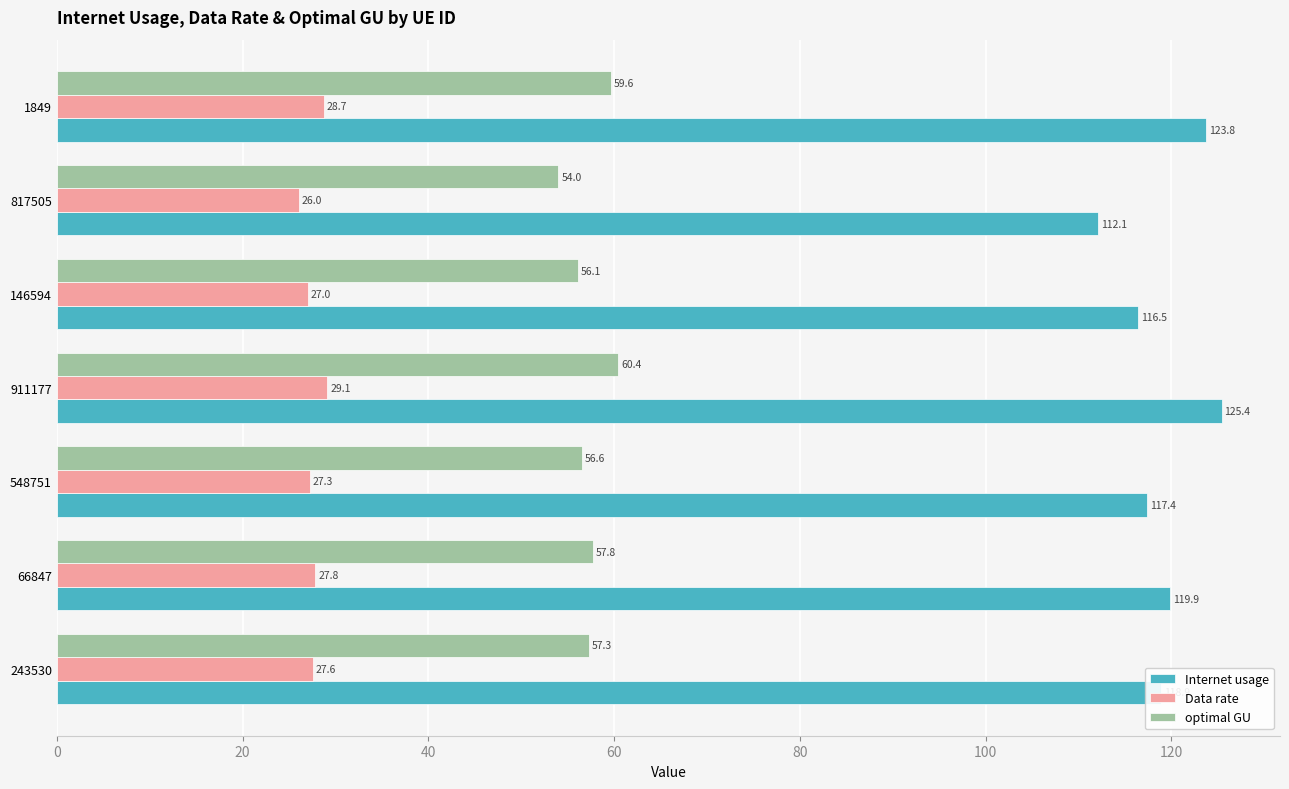

Which series has the largest total across all categories?

Internet usage